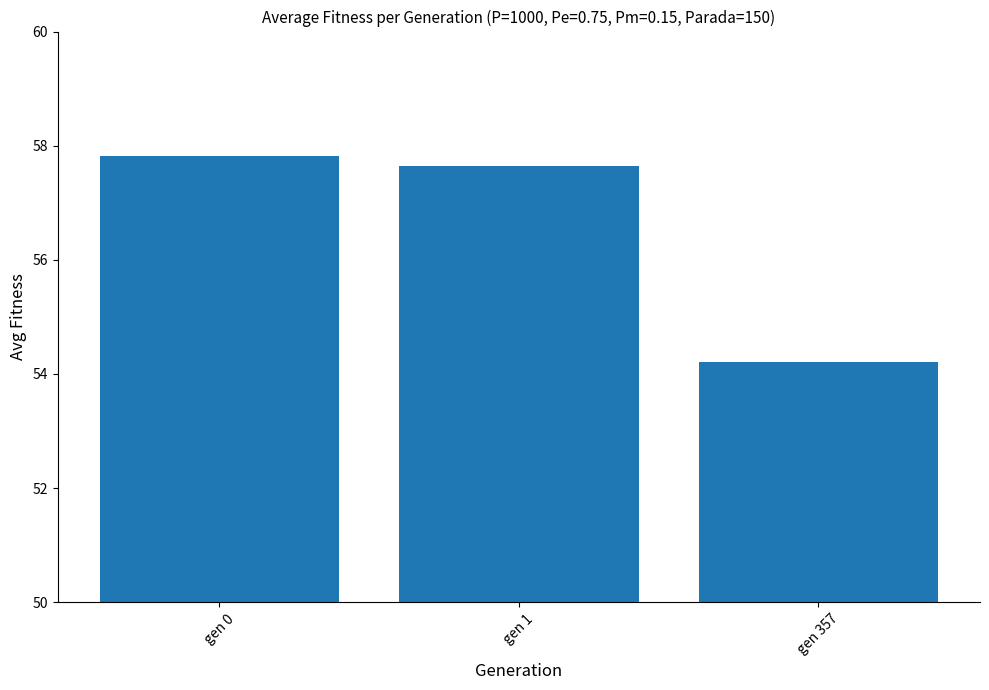

What is the change in value from gen 0 to gen 1?

-0.2